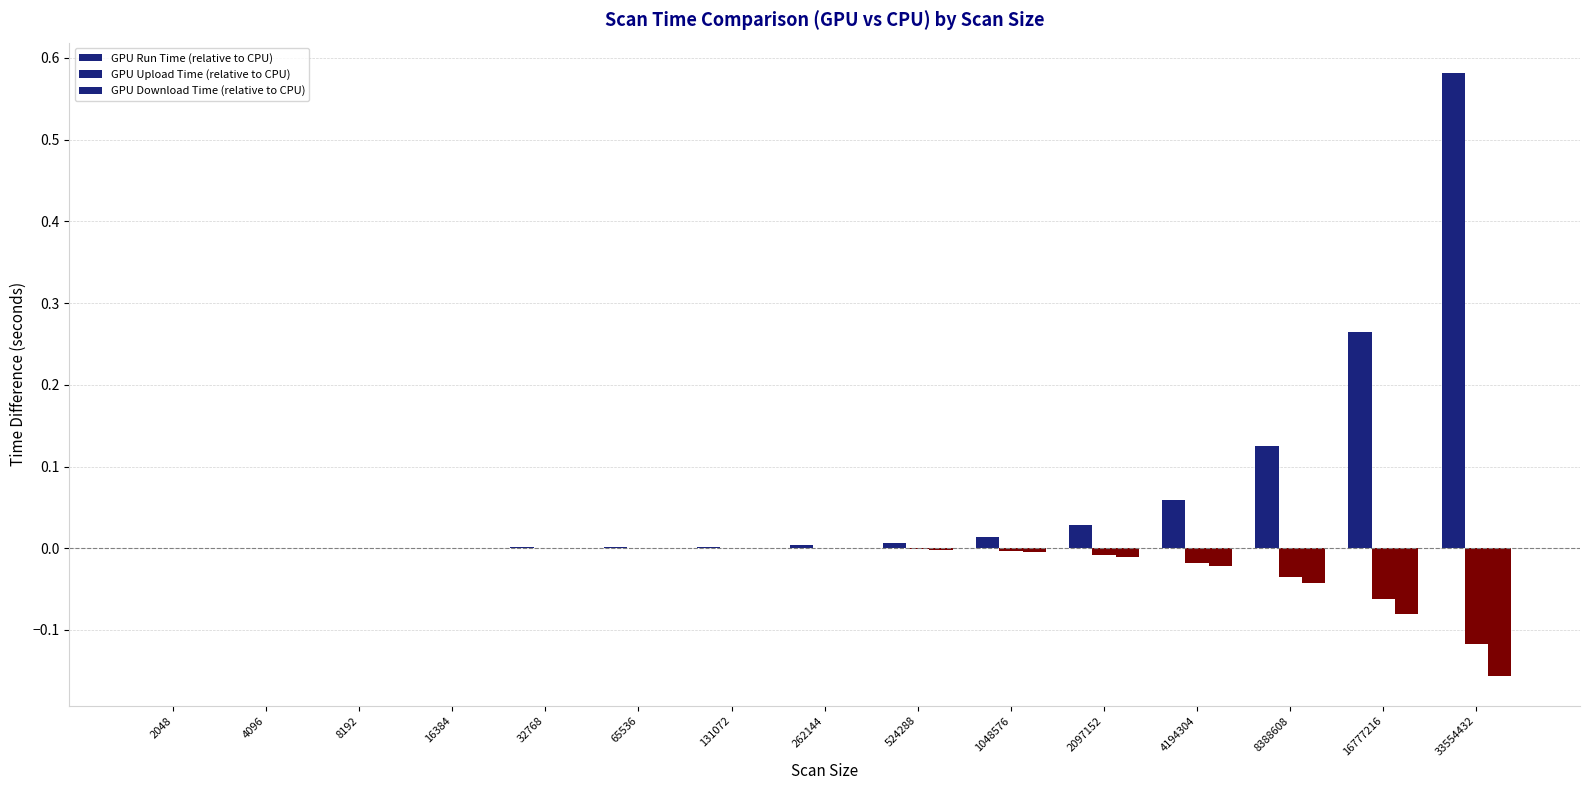

How many categories are shown in the chart?

15